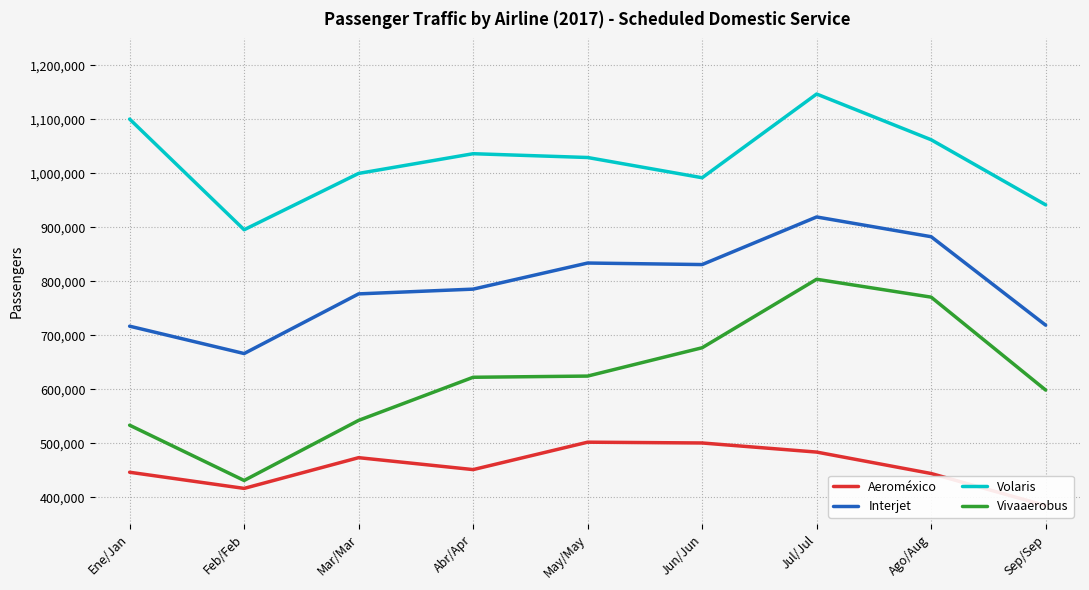

True or false: Interjet and Volaris cross at least once.

False